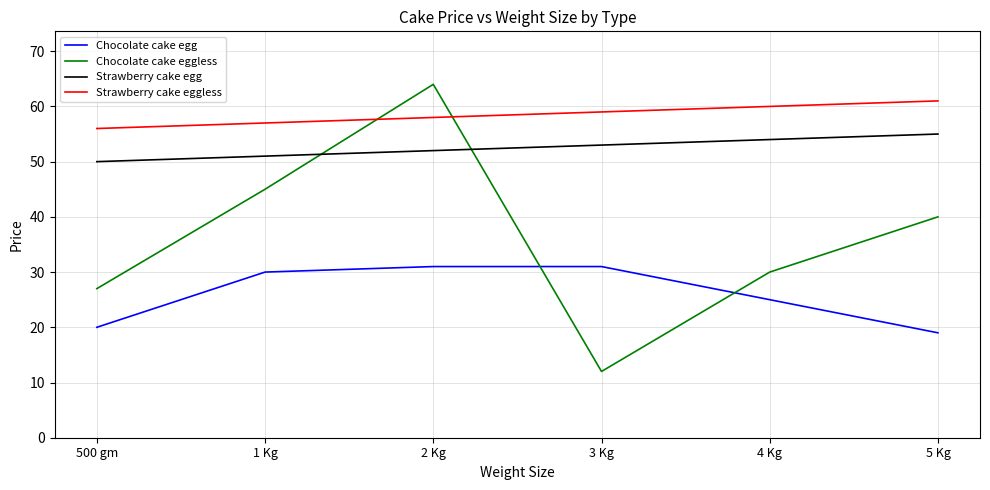

Which series has the widest spread of values?

Chocolate cake eggless